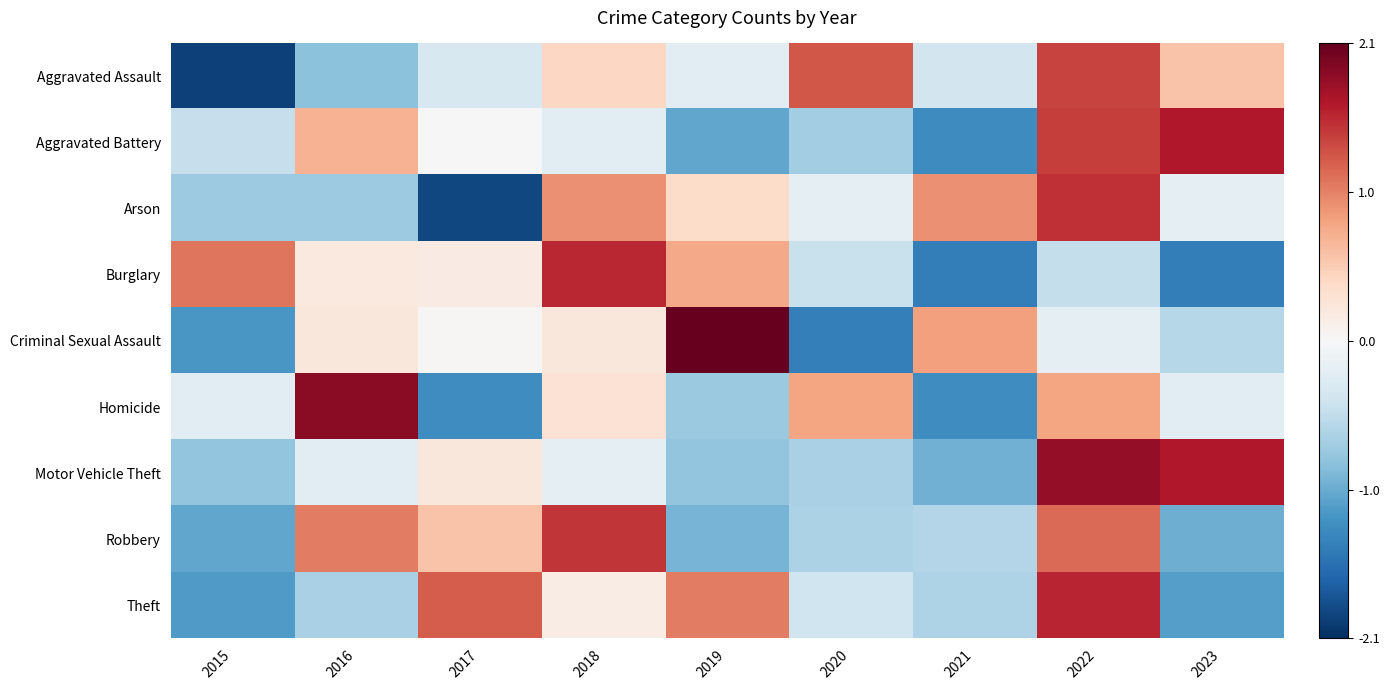

Reading right to left, transcribe all the data shown in this chart.

Aggravated Assault: 2023=0.6	2022=1.4	2021=-0.4	2020=1.3	2019=-0.2	2018=0.4	2017=-0.3	2016=-0.8	2015=-1.9
Aggravated Battery: 2023=1.7	2022=1.4	2021=-1.3	2020=-0.7	2019=-1.1	2018=-0.2	2017=0.0	2016=0.7	2015=-0.5
Arson: 2023=-0.2	2022=1.5	2021=0.9	2020=-0.2	2019=0.4	2018=0.9	2017=-1.9	2016=-0.8	2015=-0.8
Burglary: 2023=-1.4	2022=-0.5	2021=-1.4	2020=-0.5	2019=0.8	2018=1.6	2017=0.2	2016=0.2	2015=1.1
Criminal Sexual Assault: 2023=-0.6	2022=-0.2	2021=0.8	2020=-1.4	2019=2.1	2018=0.2	2017=0.0	2016=0.2	2015=-1.2
Homicide: 2023=-0.2	2022=0.8	2021=-1.3	2020=0.8	2019=-0.8	2018=0.3	2017=-1.3	2016=1.9	2015=-0.2
Motor Vehicle Theft: 2023=1.7	2022=1.8	2021=-1.0	2020=-0.7	2019=-0.8	2018=-0.2	2017=0.2	2016=-0.2	2015=-0.8
Robbery: 2023=-1.0	2022=1.2	2021=-0.6	2020=-0.7	2019=-1.0	2018=1.5	2017=0.6	2016=1.1	2015=-1.1
Theft: 2023=-1.2	2022=1.6	2021=-0.6	2020=-0.4	2019=1.1	2018=0.1	2017=1.3	2016=-0.7	2015=-1.2